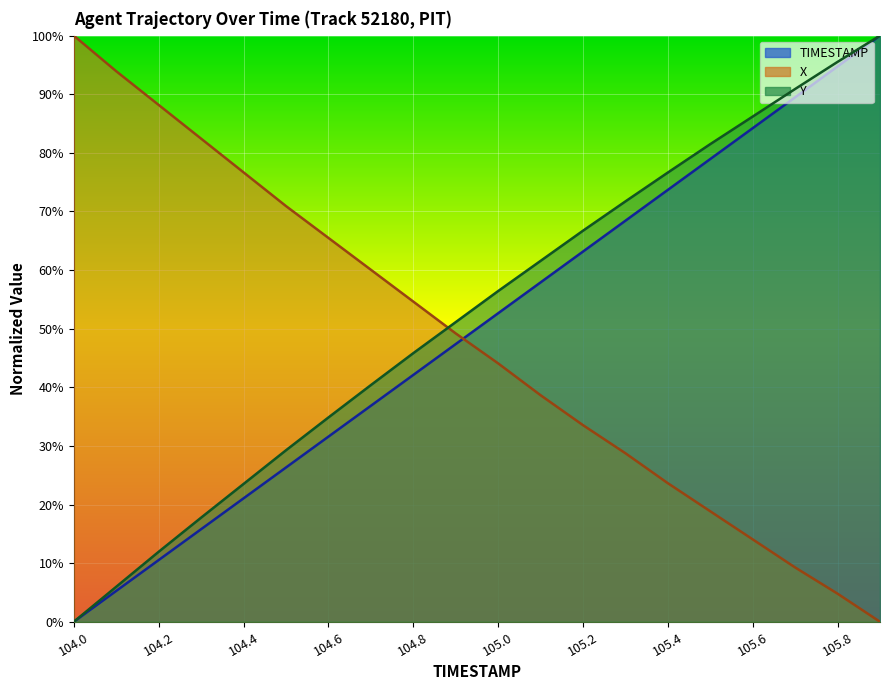

The value of X at 105.8 is 0.0. True or false?

False